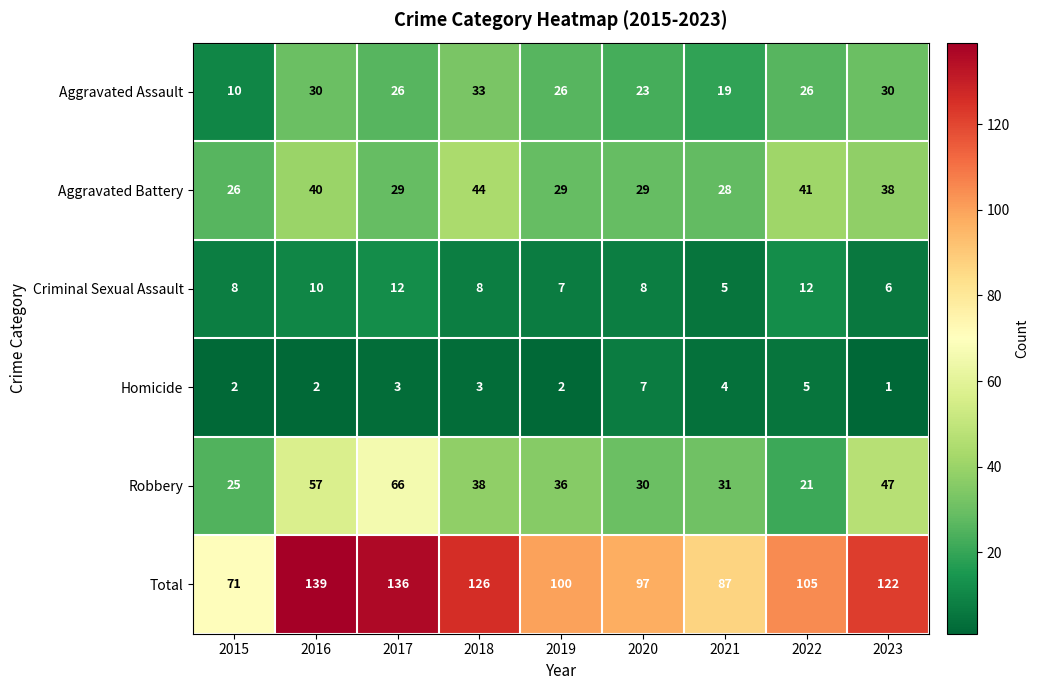

What is the difference between the maximum and minimum values in the Homicide series?

6